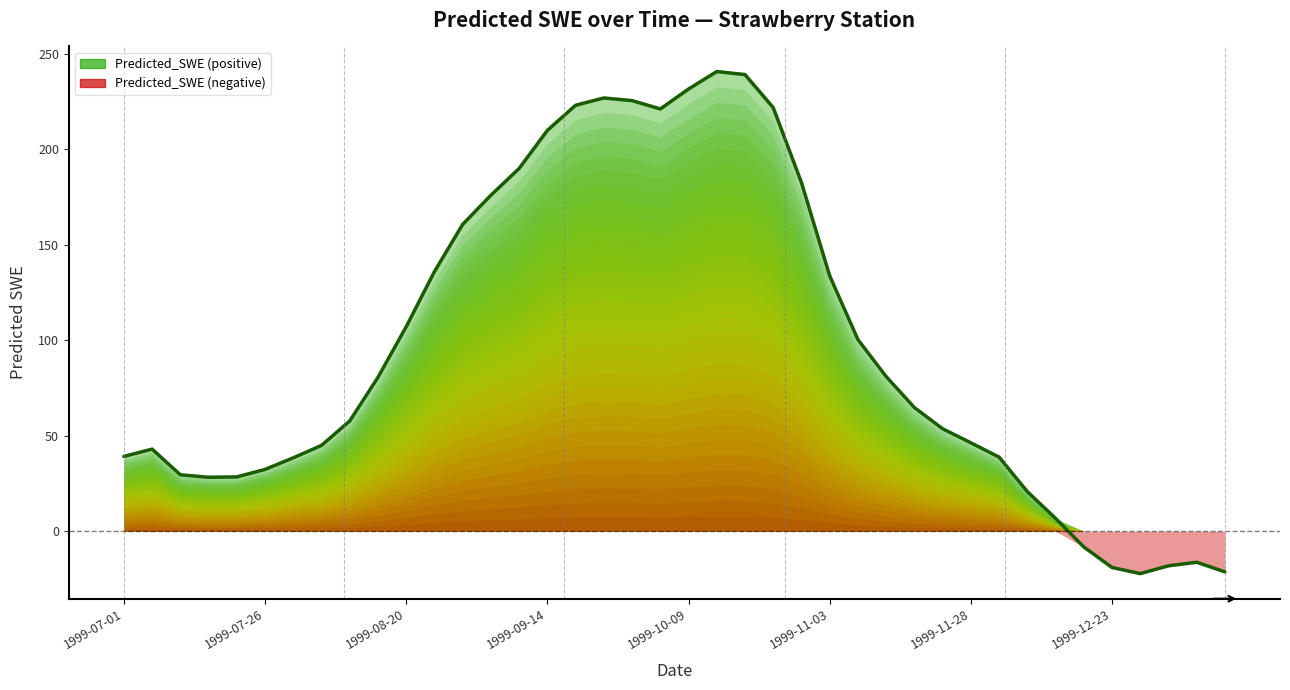

What is the maximum value shown in the chart?

240.6